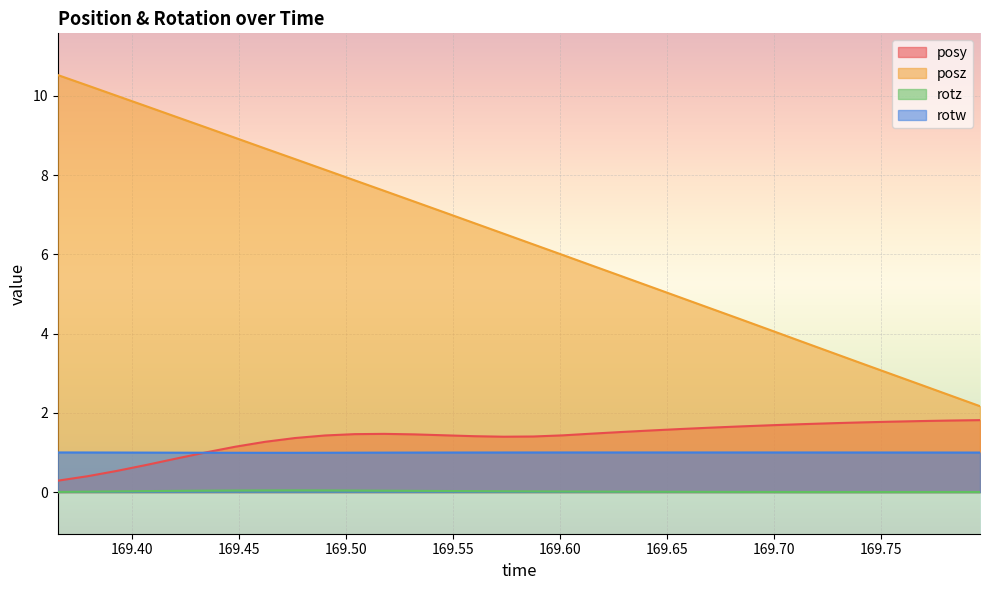

Which series has the largest total across all categories?

posz